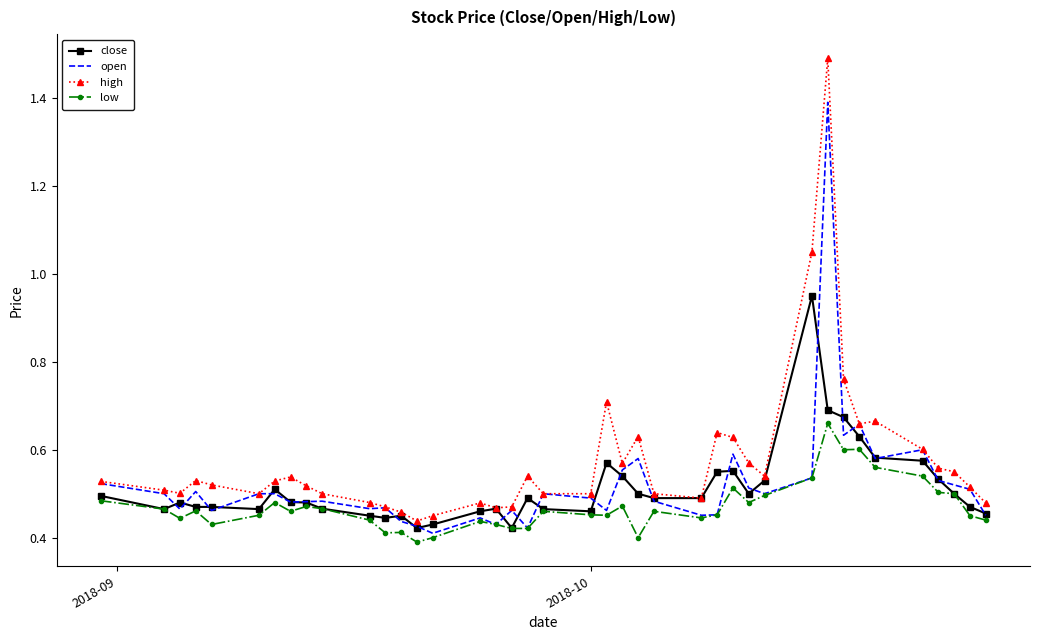

Rank the series by their maximum value, from lowest to highest.

low, close, open, high